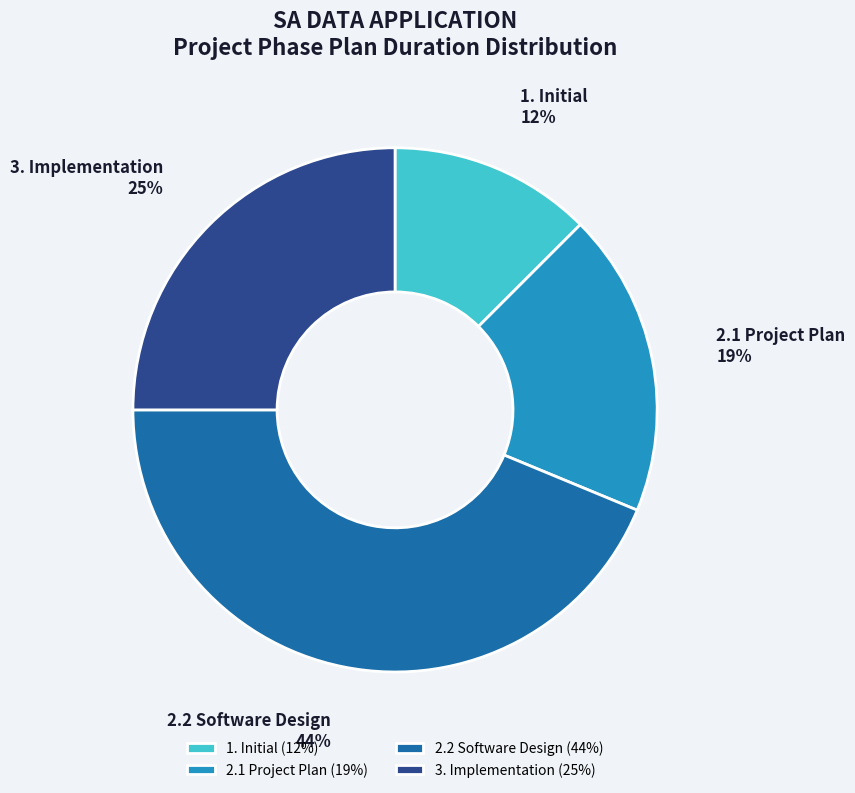

Count the number of slices in the pie.

4